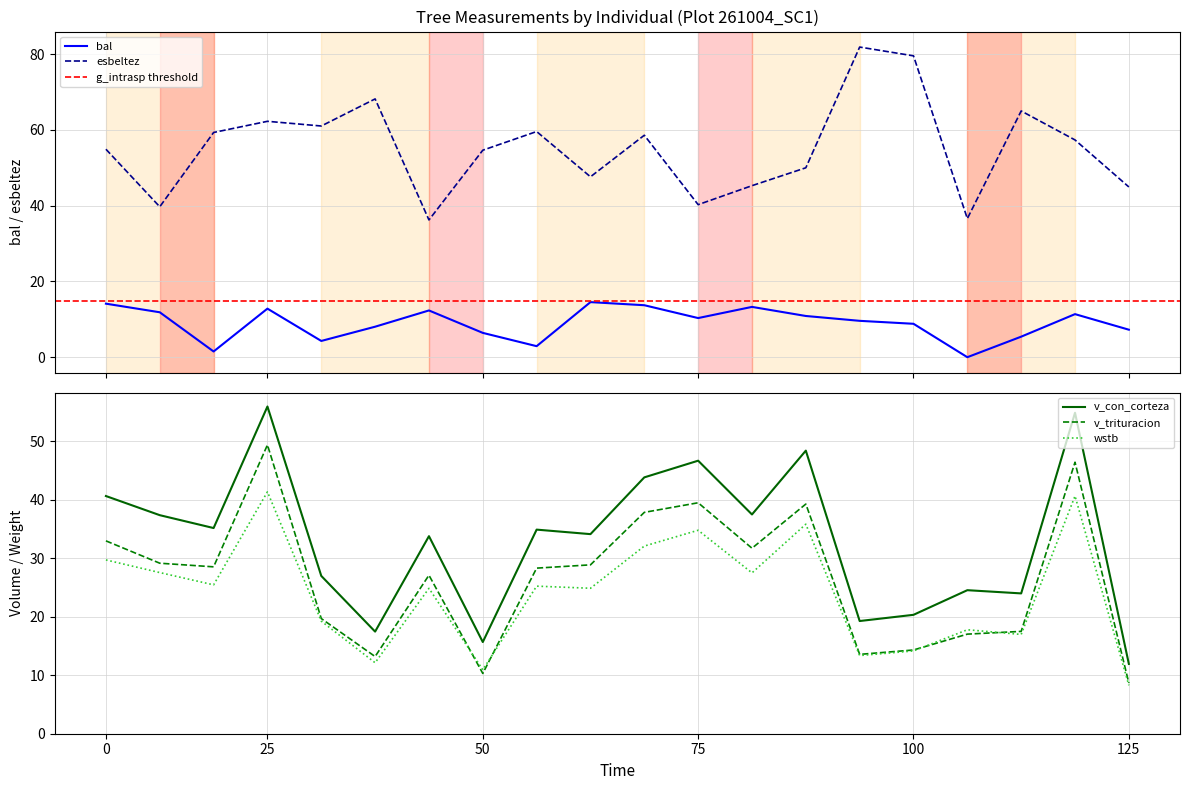

True or false: v_trituracion has more than 2 interior local peaks.

True